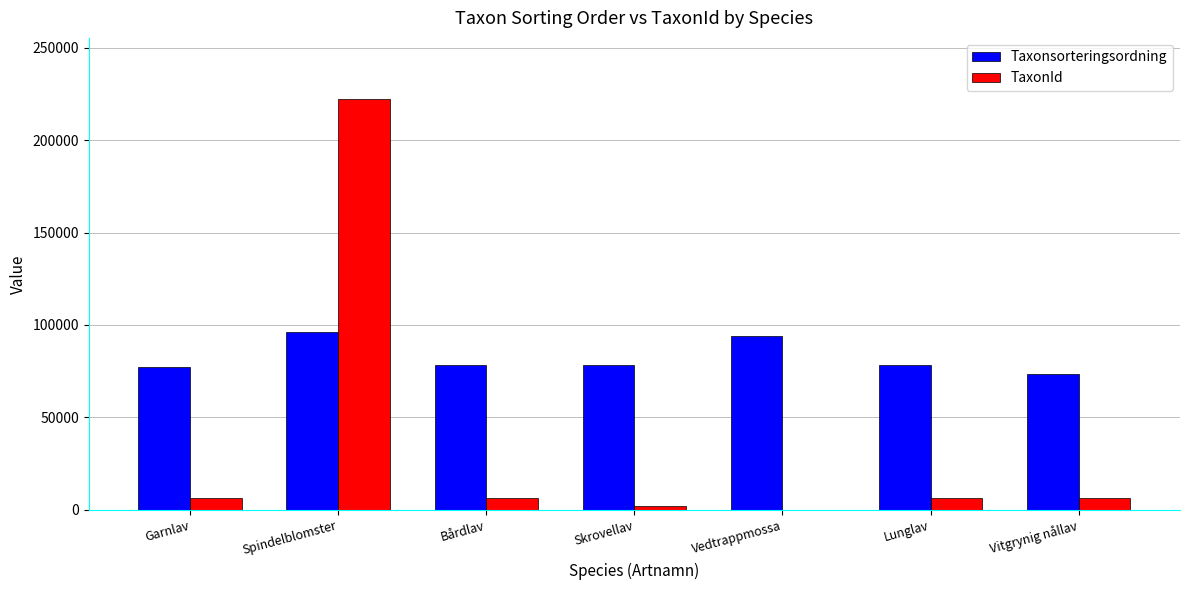

Between Spindelblomster and Bårdlav, which series saw the biggest shift?

TaxonId